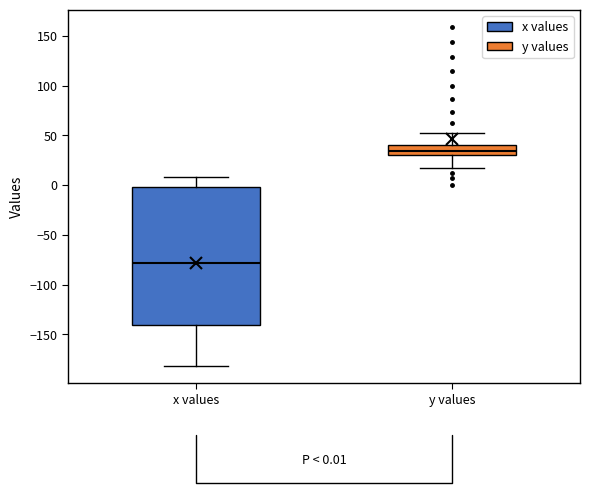

Which box has the highest median line?

y values